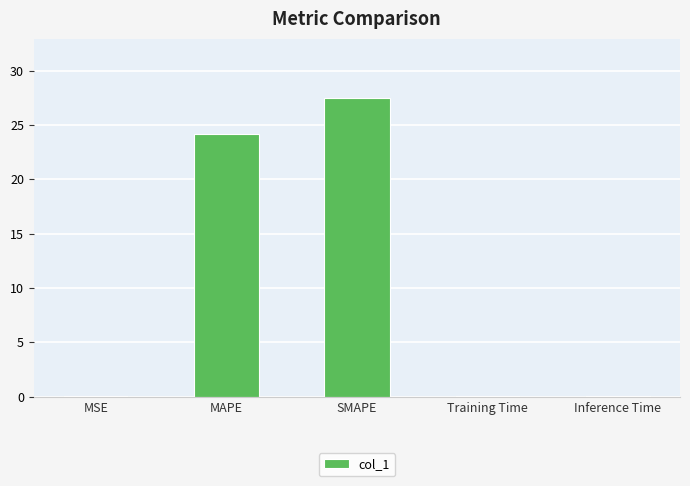

What is the average value?

10.3